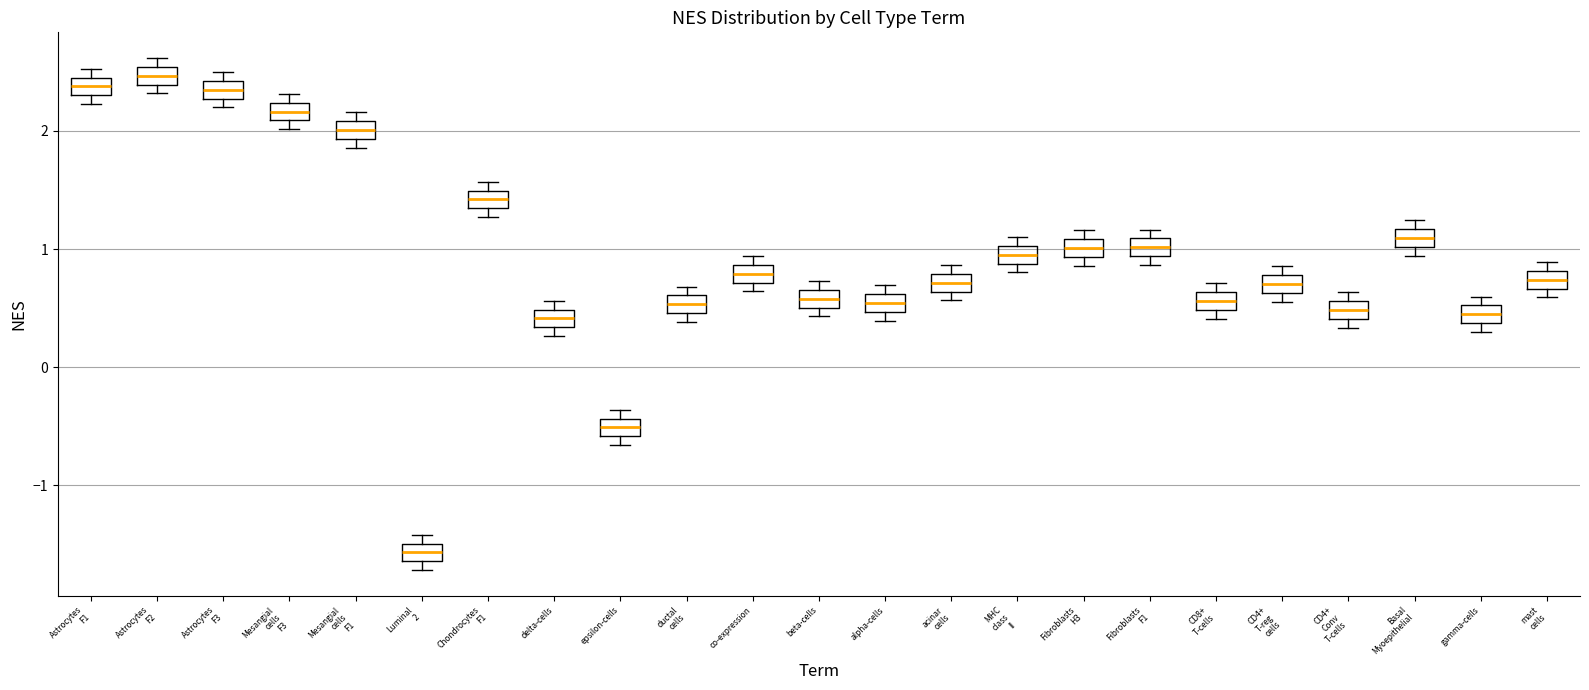

Where is the upper edge of the box for delta-cells on the y-axis? The values are not printed on the chart, so give them approximately, as read against the axis.

0.5